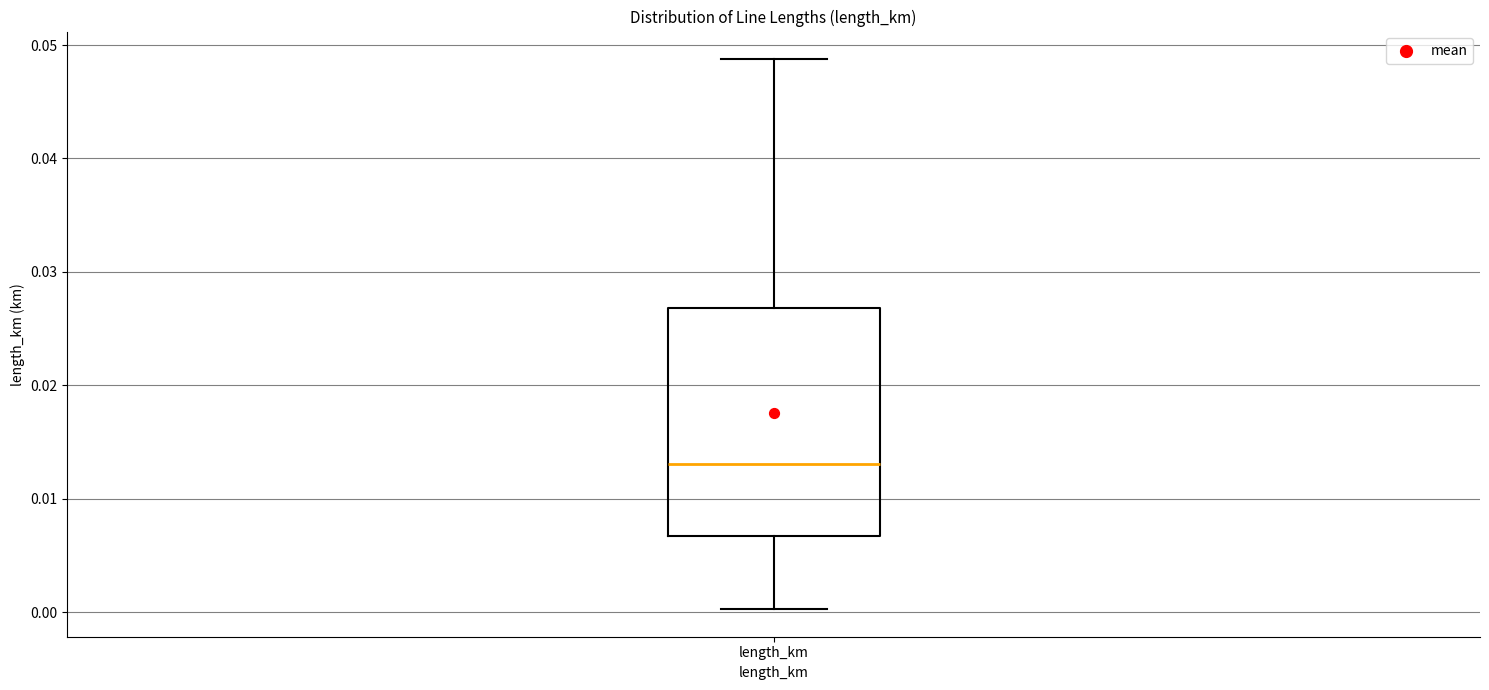

Read this box plot against the y-axis: the position of the median line, the range covered by the box, and the ends of both whiskers. The values are not printed on the chart, so give them approximately, as read against the axis.

median 0.013, box 0.007 to 0.027, whiskers 0.000 to 0.049